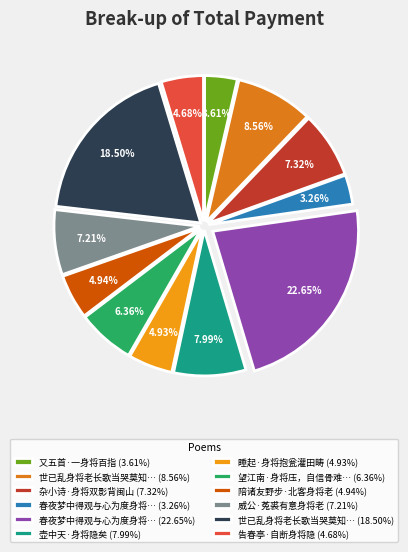

To the nearest percent, what is the difference between the largest and smallest slice percentages?

19%